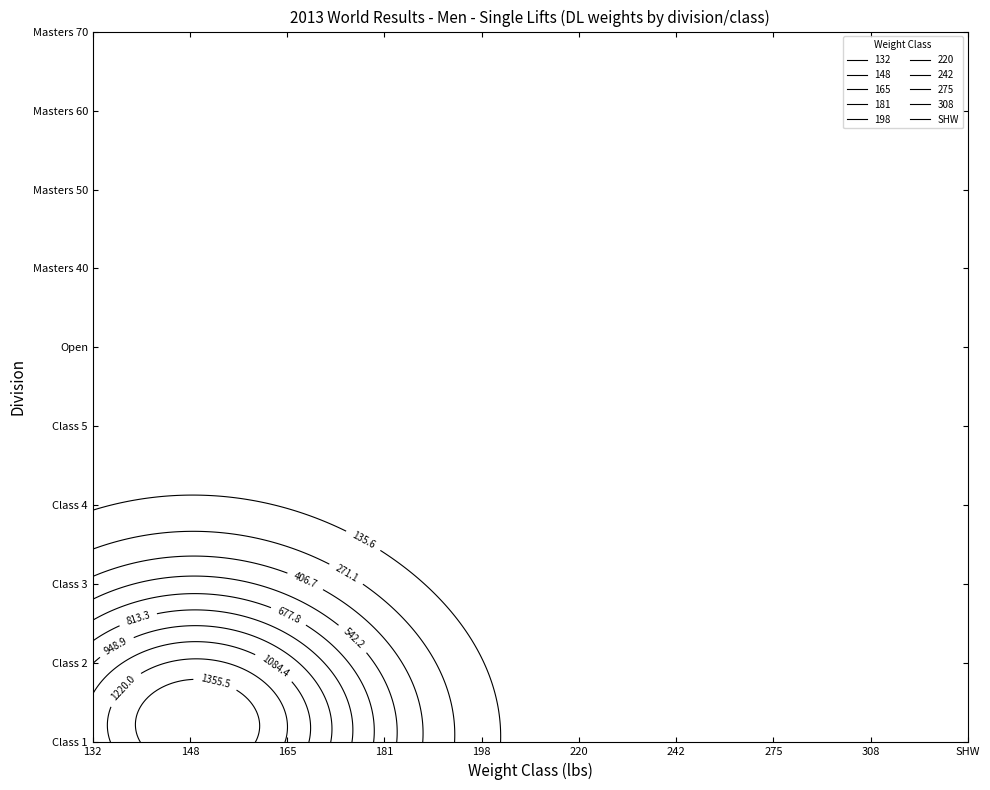

How many values in 165 are above zero?

1